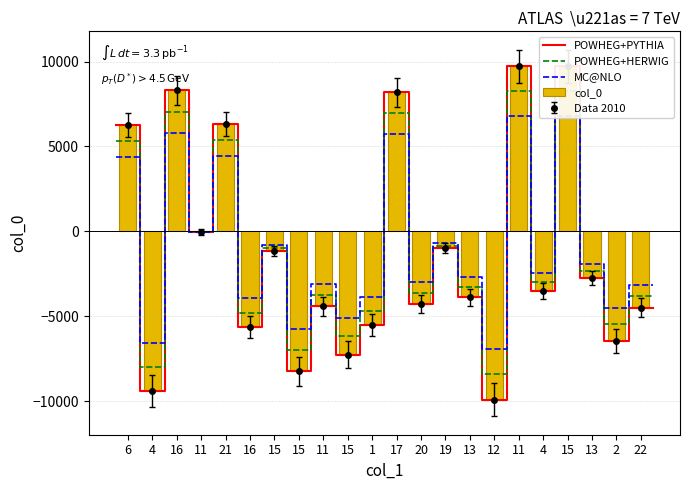

How many bars are there in total?

22